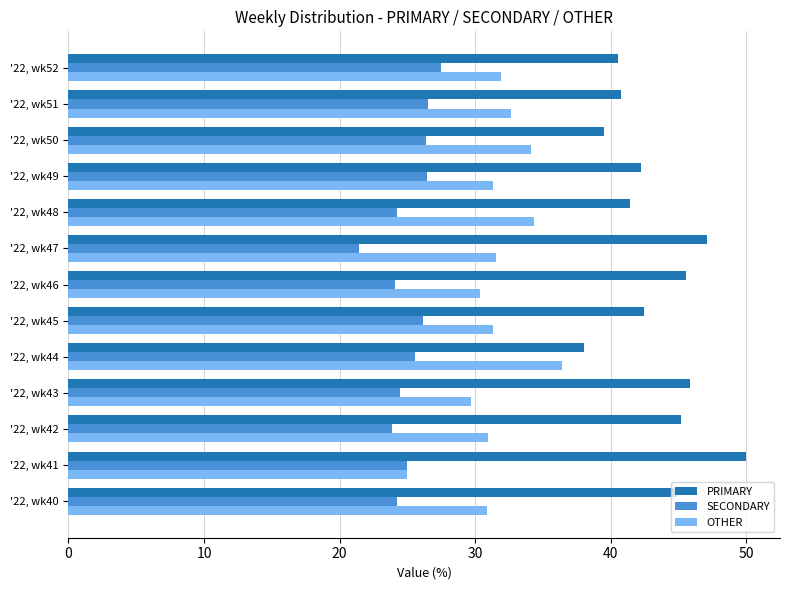

At how many categories does at least one series exceed 29?

13